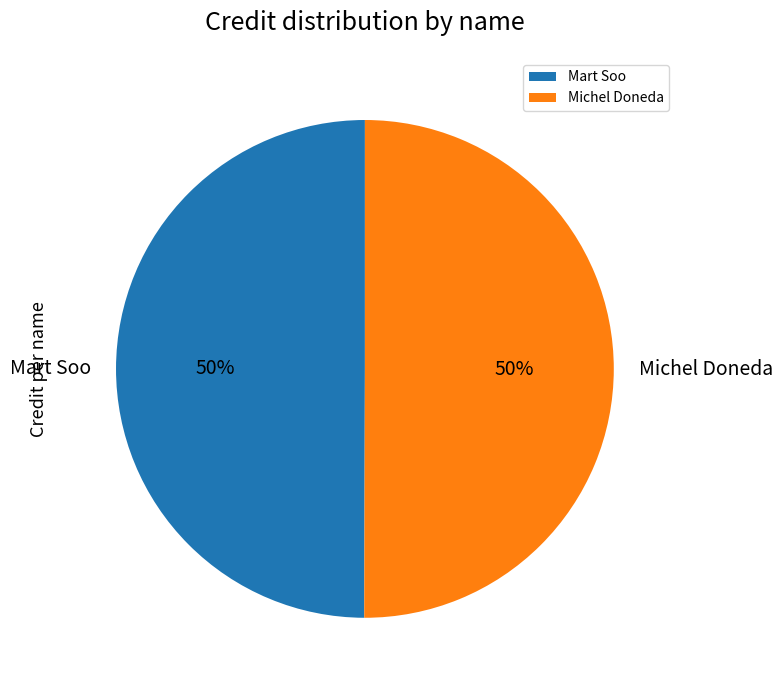

What is the ratio of the value at Michel Doneda to the value at Mart Soo?

1.0